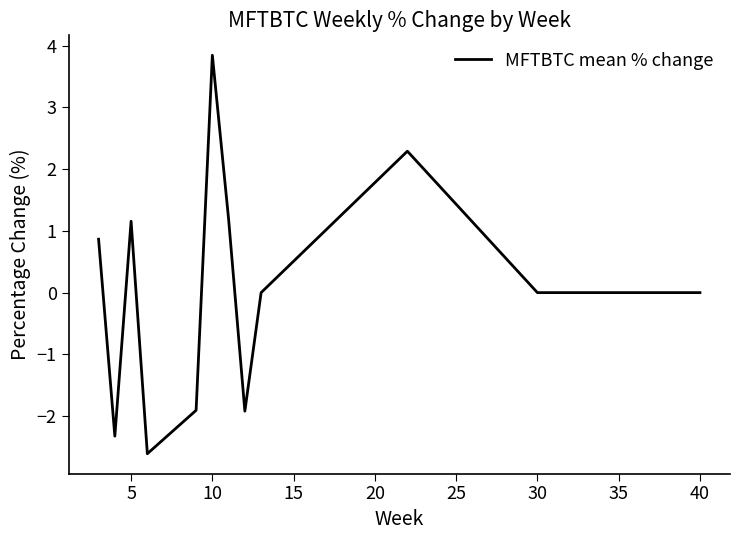

Reading left to right, extract all data points from this chart.

0.9	-2.3	1.2	-2.6	-1.9	3.8	1.2	-1.9	0.0	2.3	0.0	0.0	0.0	0.0	0.0